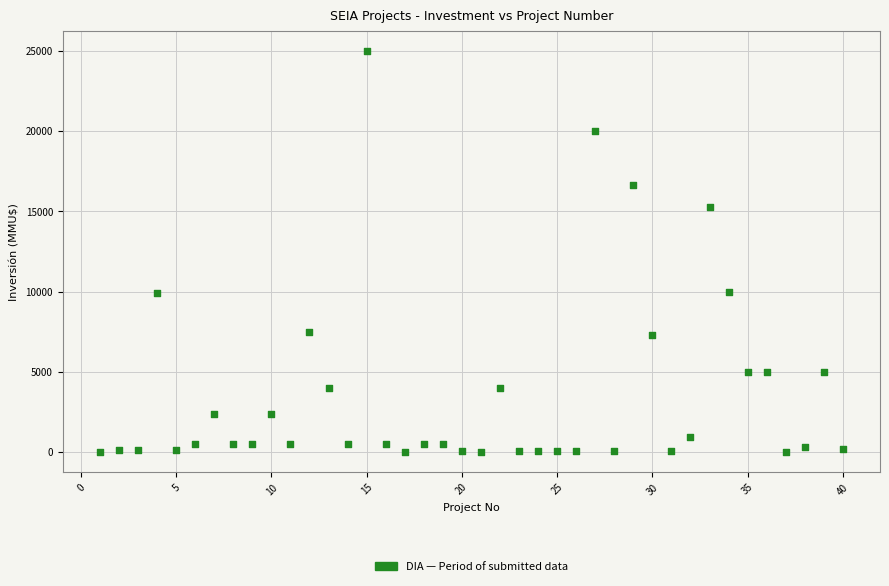

What is the range of X values (max minus min)?

39